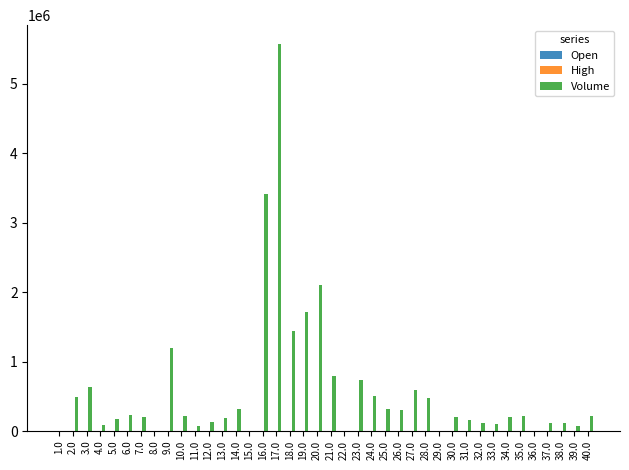

Which series has the largest total across all categories?

Volume